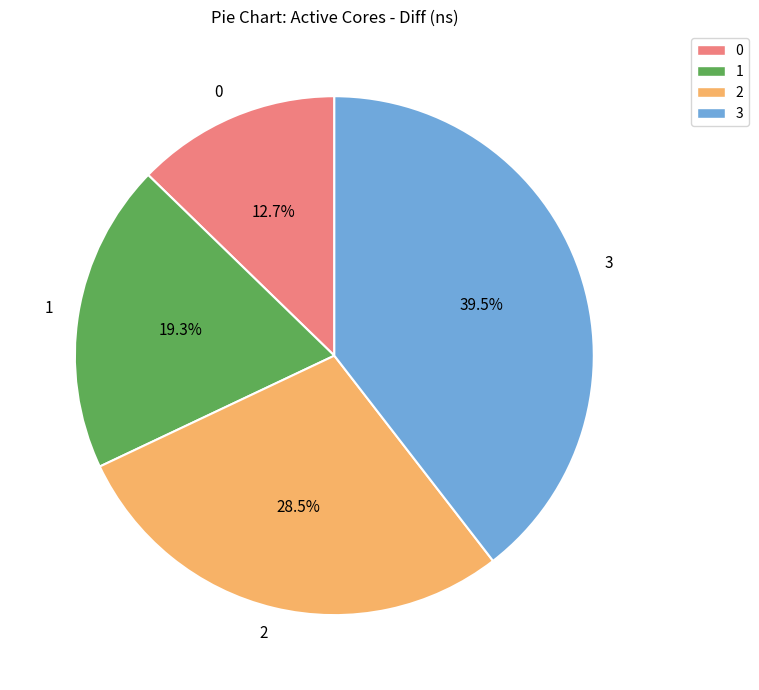

To the nearest percent, what is the difference between the largest and smallest slice percentages?

27%